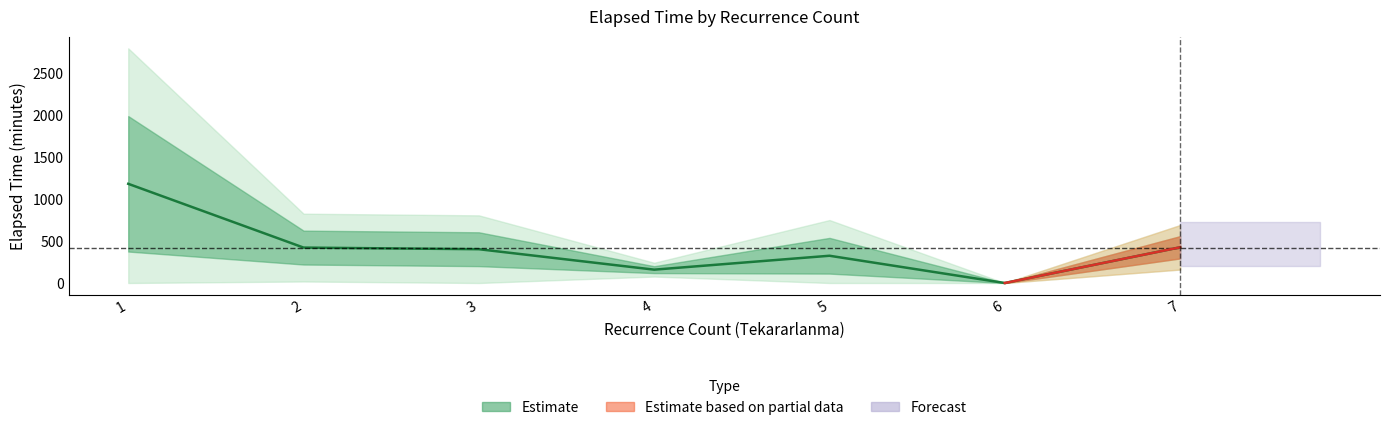

Approximately how many times larger is the value at 7 compared to 3?

1.1